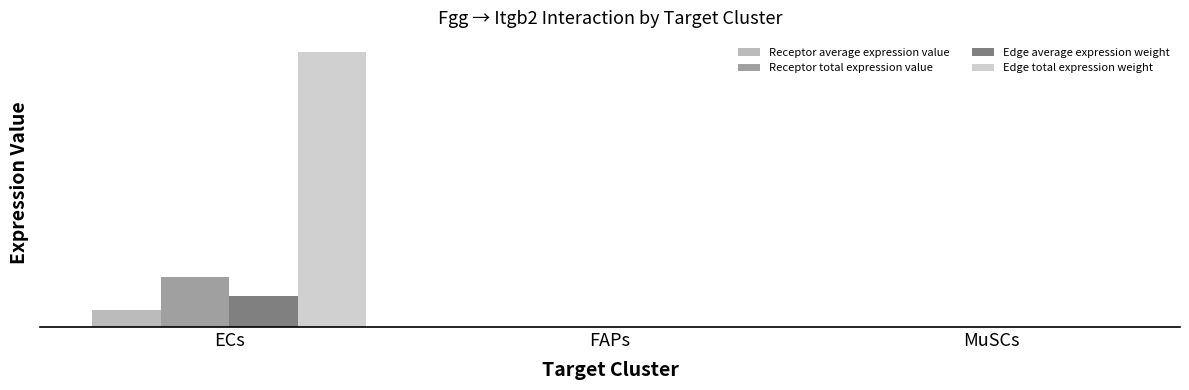

Reading right to left, list all the values displayed in this chart.

Receptor average expression value: 0.0	0.1	76.1
Receptor total expression value: 0.1	0.3	228.4
Edge average expression weight: 0.0	0.2	140.5
Edge total expression weight: 0.4	1.4	1264.5